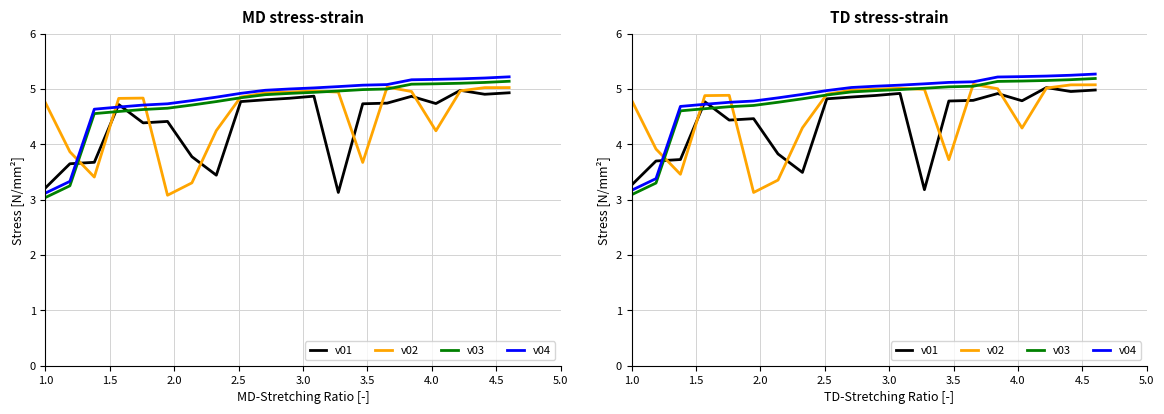

True or false: v03 and v04 intersect in this chart.

False